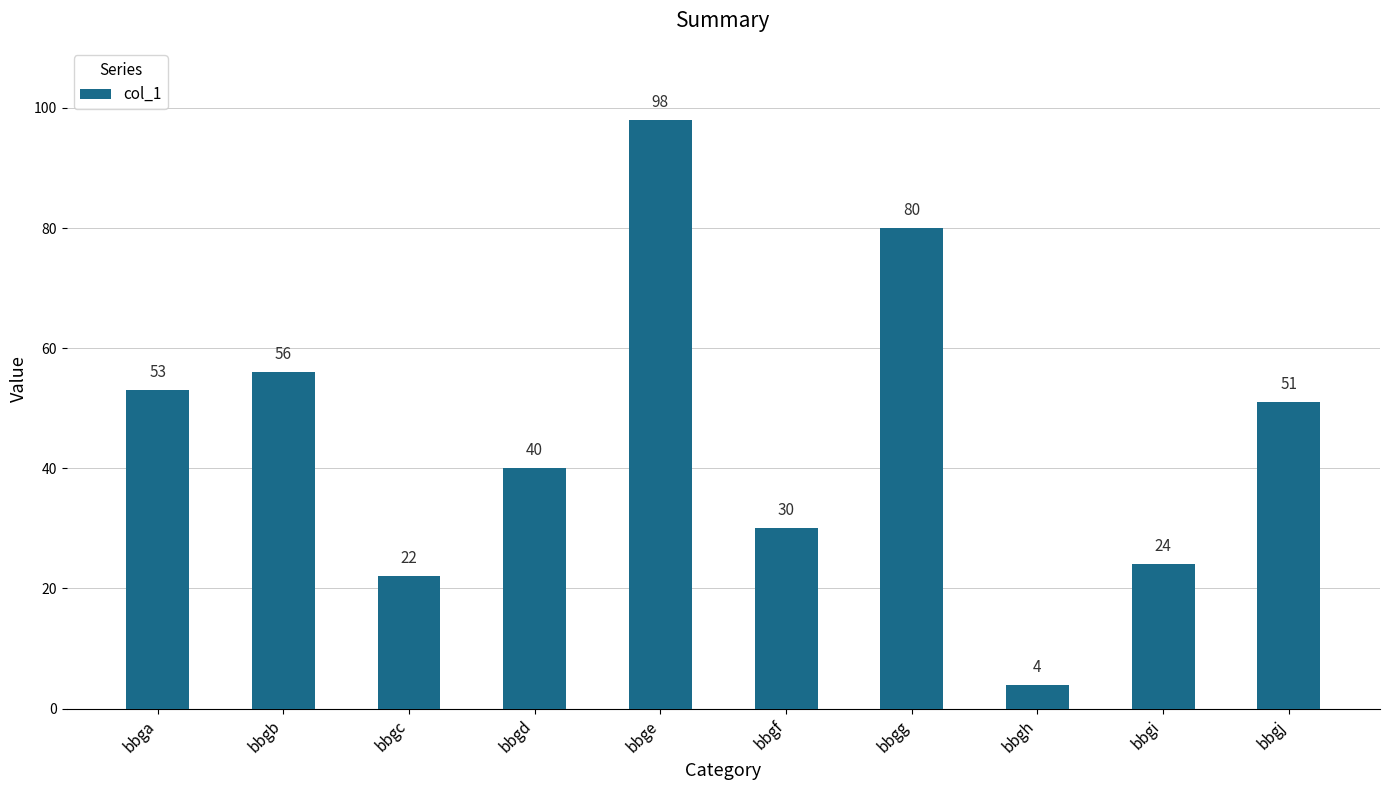

What is the value of the 1st bar from the left?

53